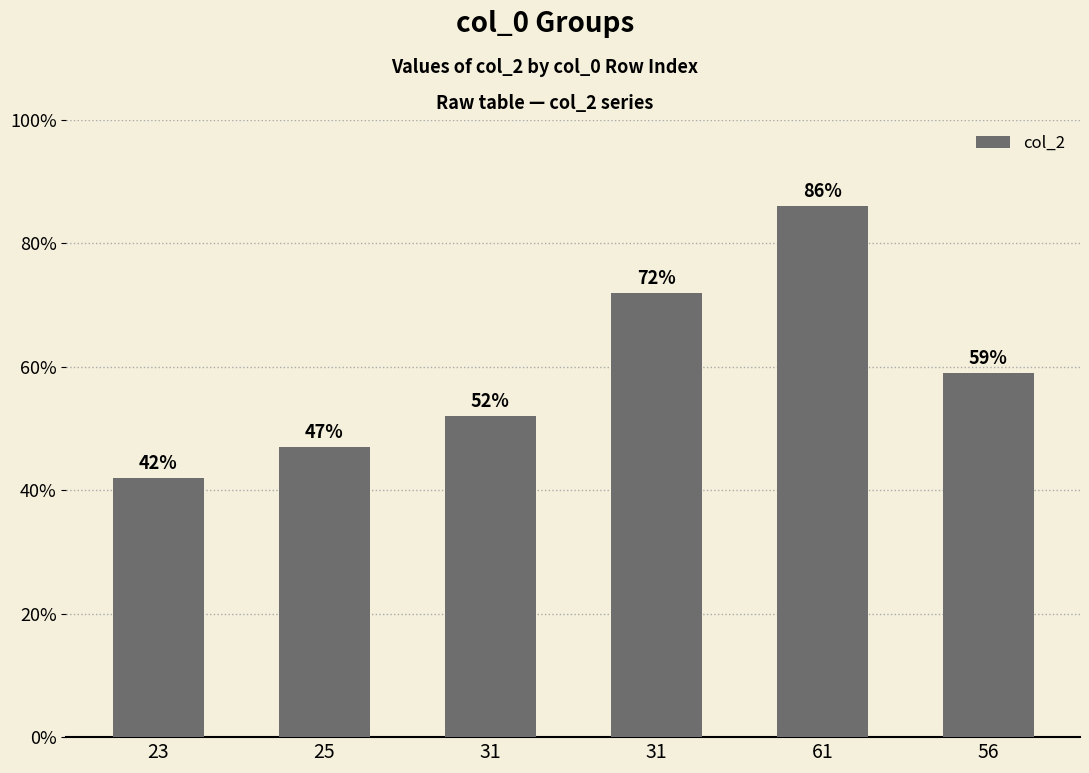

Count the values in the range 47 to 72.

4